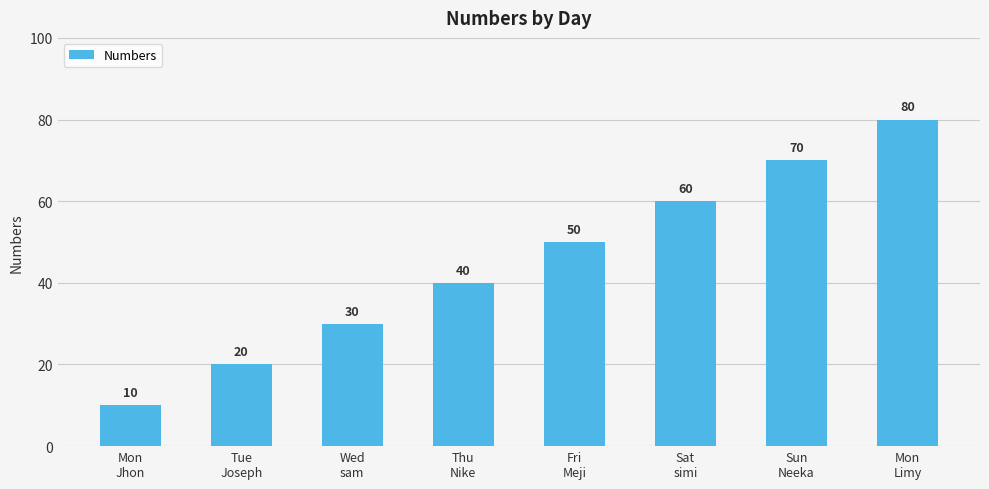

How many data points are less than 50?

4